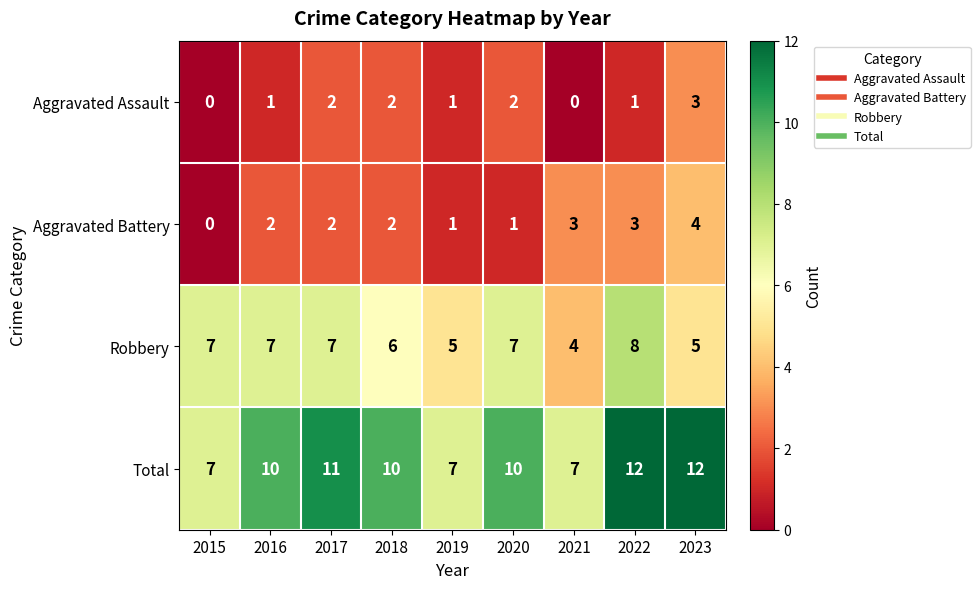

What is the difference between the maximum and minimum values in the Aggravated Battery series?

4